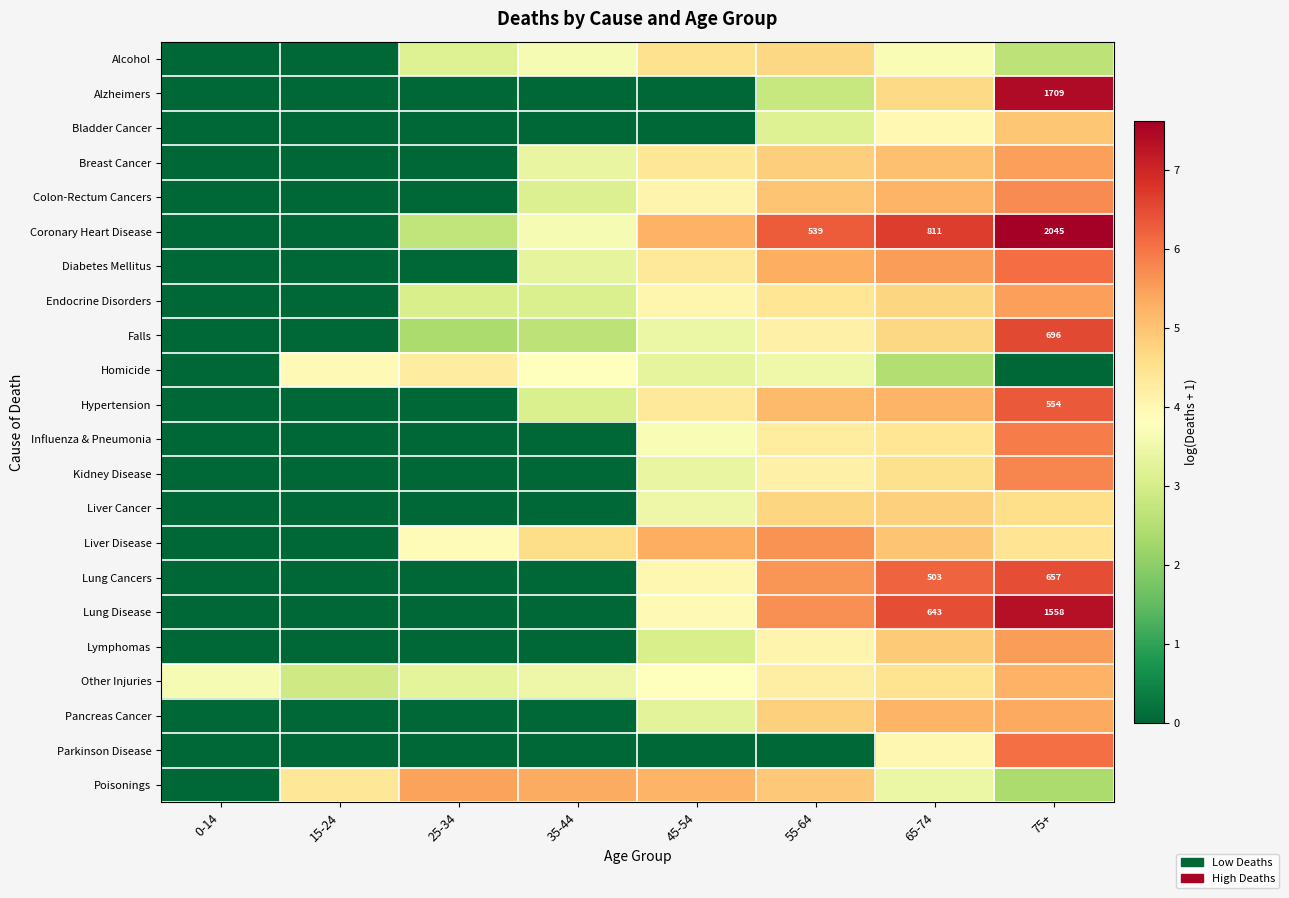

What is the total value across all series at 25-34?

28.2